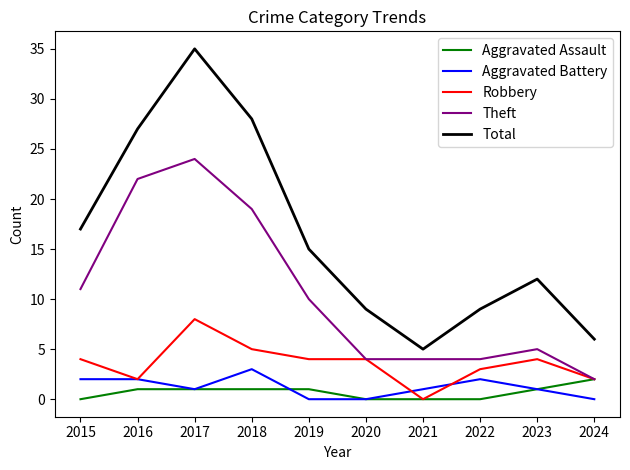

What is the sum of all Theft values?

105